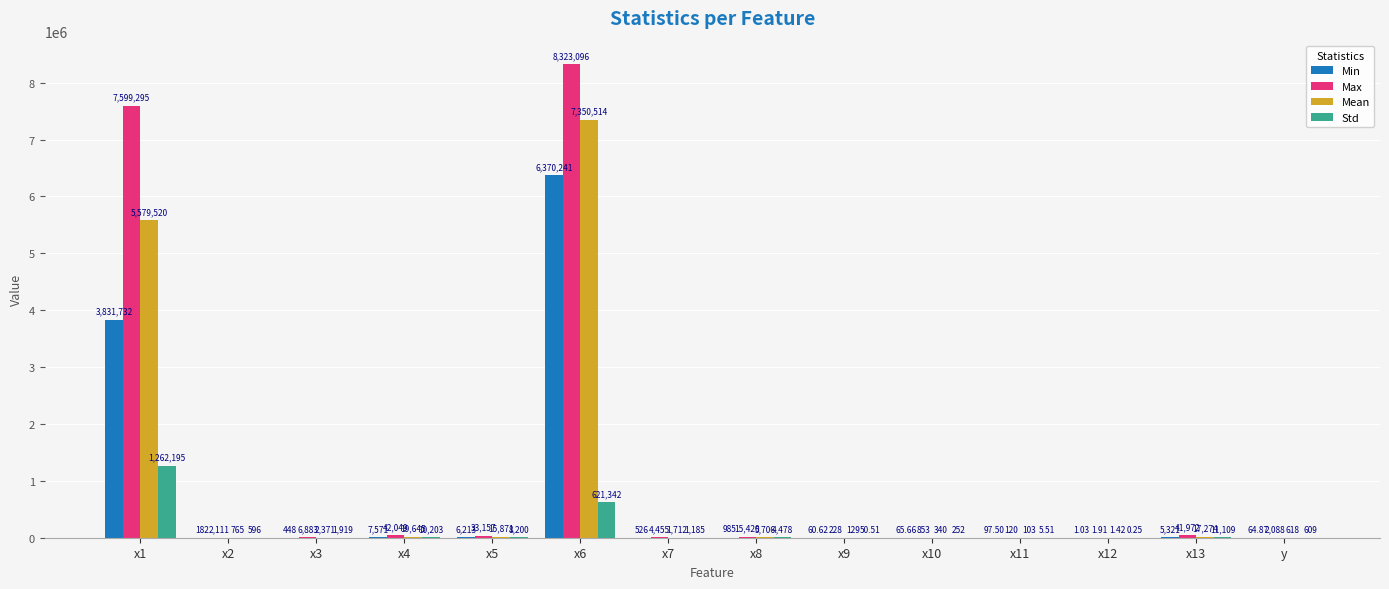

The value of Max at x3 is 6882.9. True or false?

True